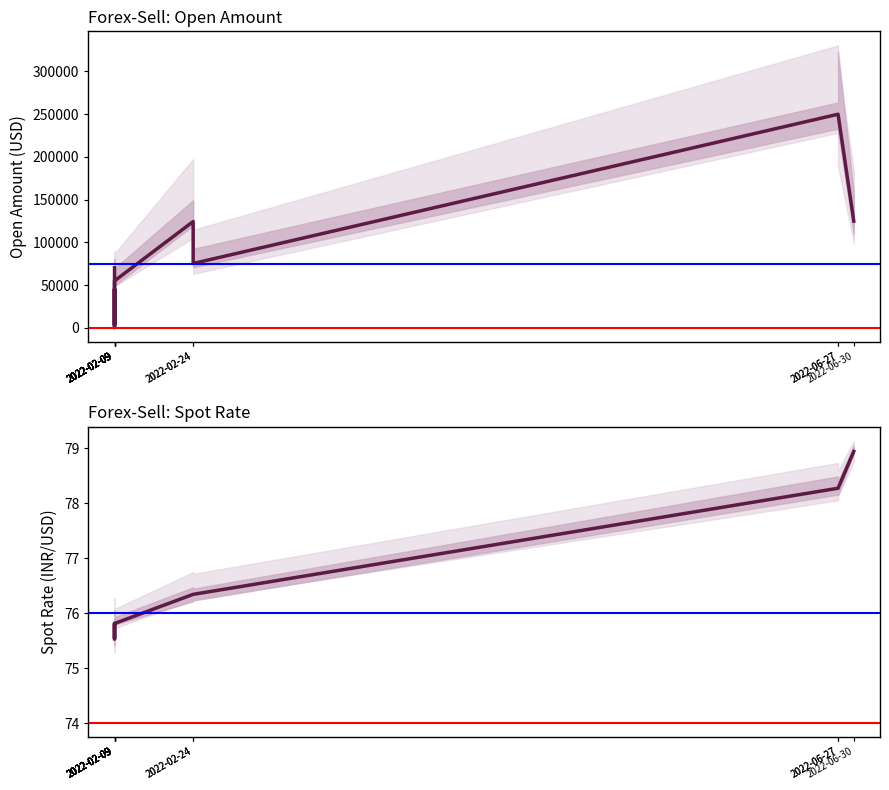

What are all the series names shown in the legend?

Open Amount, Spot